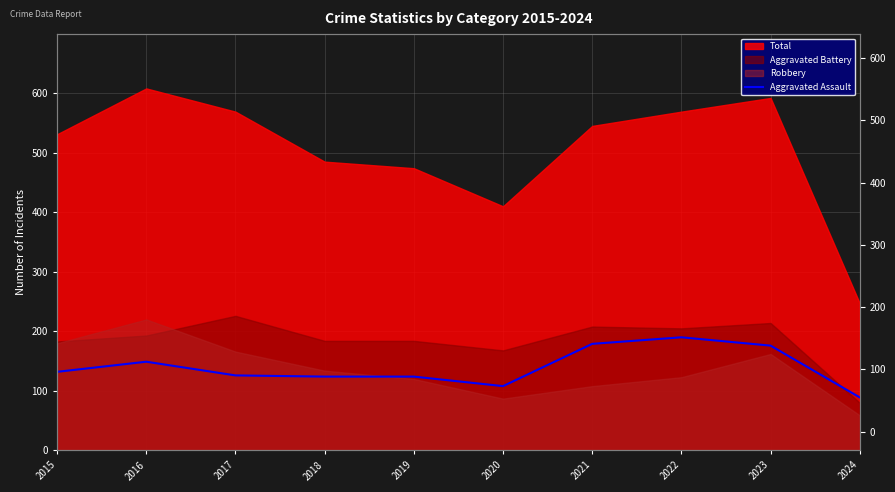

What is the value of the 7th point from the left?

179